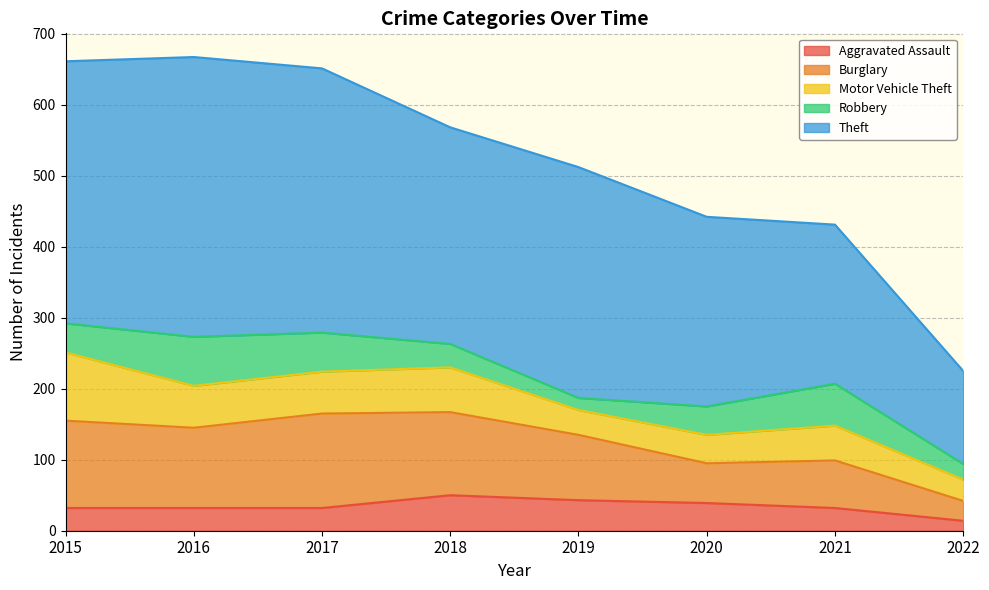

How many data points does each series have?

8